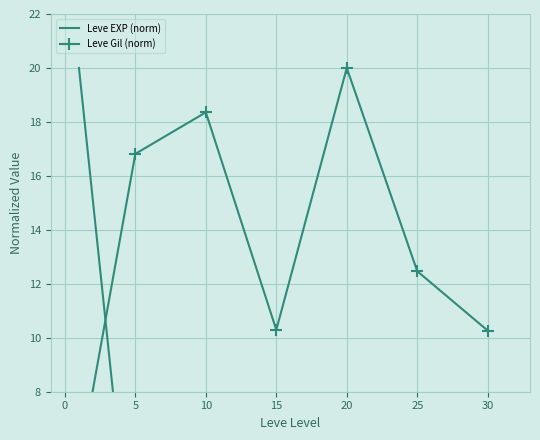

How many intersections are there between Leve Gil (norm) and Leve EXP (norm)?

1